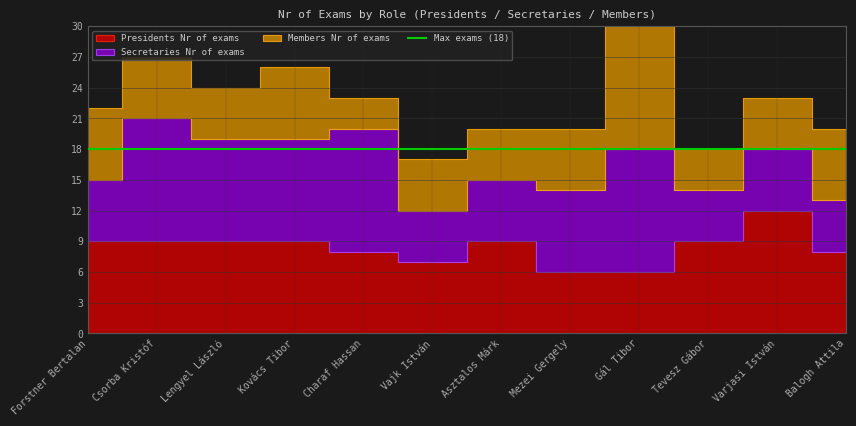

Reading right to left, list all the values displayed in this chart.

Presidents Nr of exams: 8	12	9	6	6	9	7	8	9	9	9	9
Secretaries Nr of exams: 5	6	5	12	8	6	5	12	10	10	12	6
Members Nr of exams: 7	5	4	14	6	5	5	3	7	5	6	7